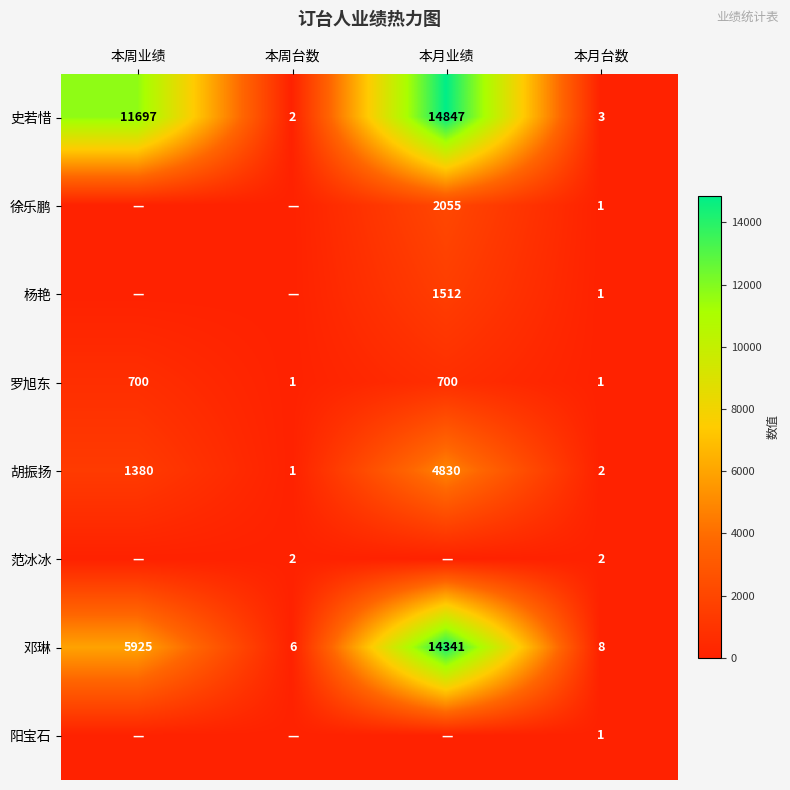

What is the total value across all series at 本月业绩?

38285